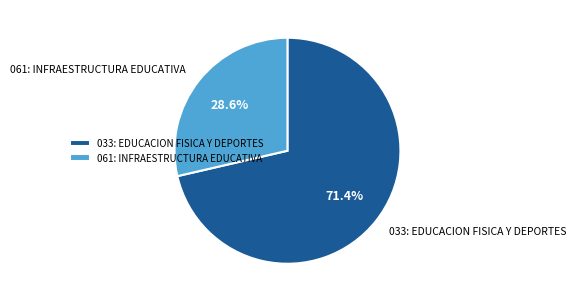

Rank the categories by value from lowest to highest.

061: INFRAESTRUCTURA EDUCATIVA, 033: EDUCACION FISICA Y DEPORTES